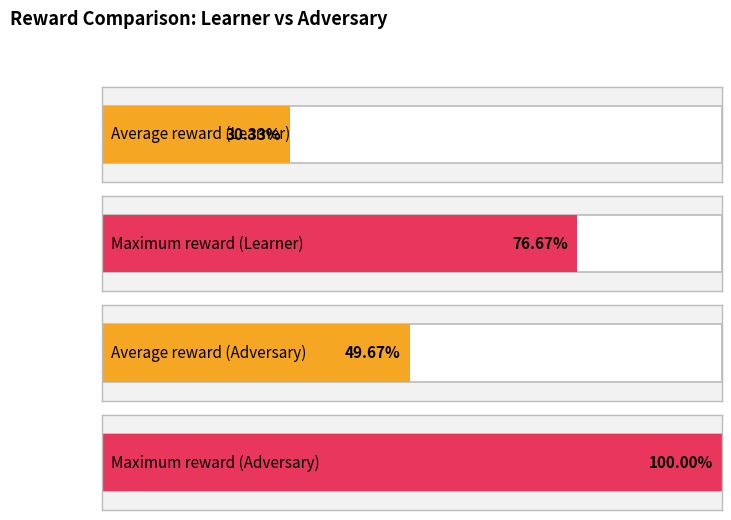

What is the spread (max minus min) of values at 3?

30